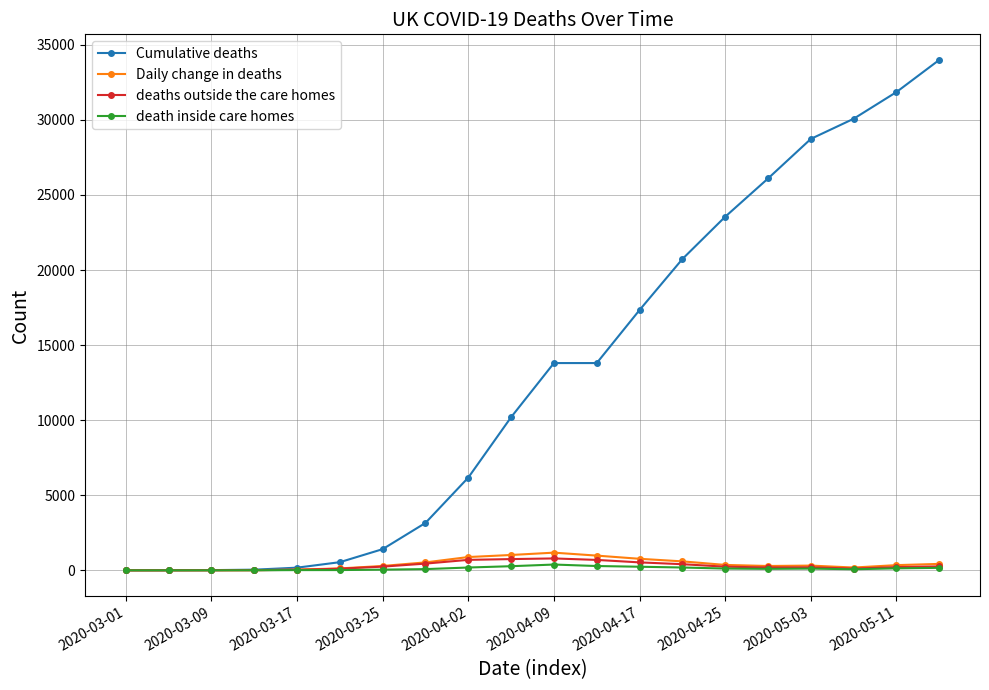

Which series has the largest total across all categories?

Cumulative deaths